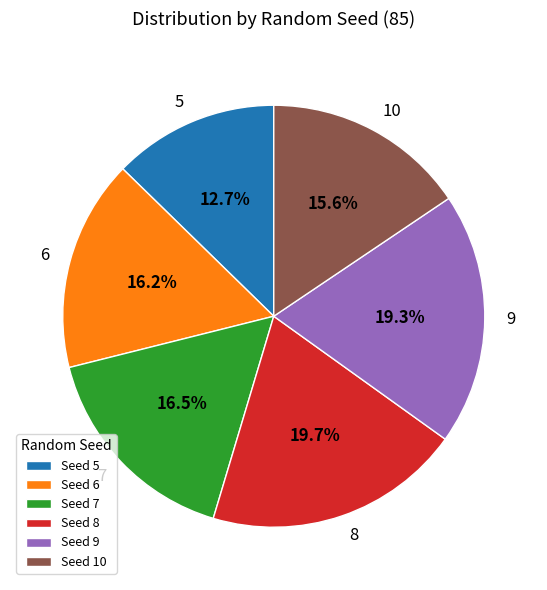

Does any single category account for the majority?

No